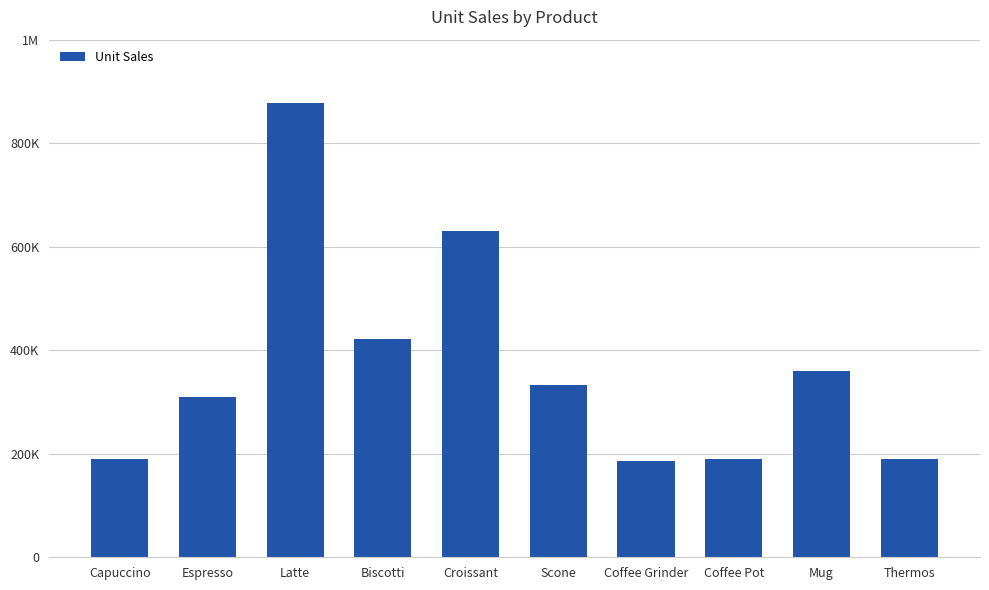

Which category has the lowest value across all series?

Coffee Grinder